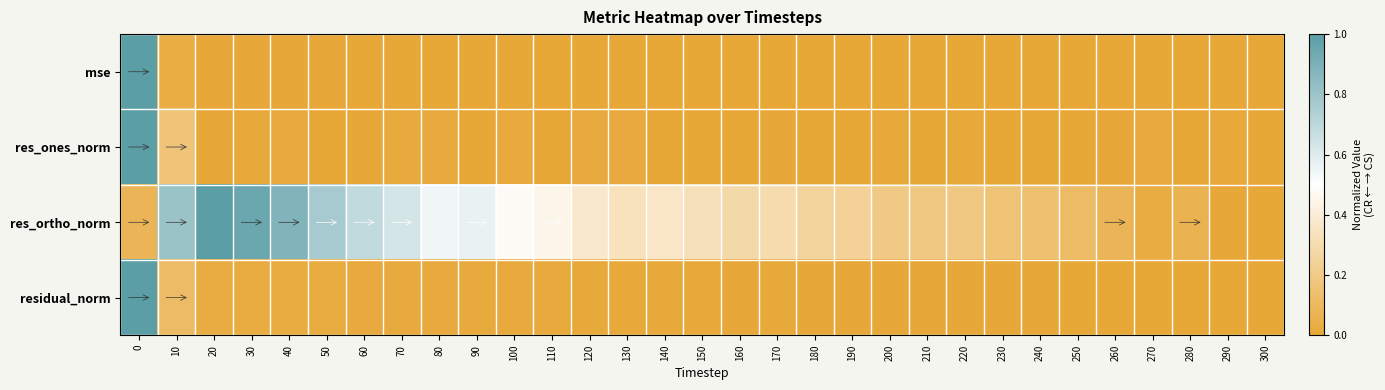

Reading right to left, what are all the values shown in this chart?

mse: 300=0.0	290=0.0	280=0.0	270=0.0	260=0.0	250=0.0	240=0.0	230=0.0	220=0.0	210=0.0	200=0.0	190=0.0	180=0.0	170=0.0	160=0.0	150=0.0	140=0.0	130=0.0	120=0.0	110=0.0	100=0.0	90=0.0	80=0.0	70=0.0	60=0.0	50=0.0	40=0.0	30=0.0	20=0.0	10=0.0	0=1.0
res_ones_norm: 300=0.0	290=0.0	280=0.0	270=0.0	260=0.0	250=0.0	240=0.0	230=0.0	220=0.0	210=0.0	200=0.0	190=0.0	180=0.0	170=0.0	160=0.0	150=0.0	140=0.0	130=0.0	120=0.0	110=0.0	100=0.0	90=0.0	80=0.0	70=0.0	60=0.0	50=0.0	40=0.0	30=0.0	20=0.0	10=0.2	0=1.0
res_ortho_norm: 300=0.0	290=0.0	280=0.1	270=0.0	260=0.1	250=0.1	240=0.1	230=0.2	220=0.2	210=0.2	200=0.2	190=0.2	180=0.3	170=0.3	160=0.3	150=0.3	140=0.4	130=0.3	120=0.4	110=0.4	100=0.5	90=0.6	80=0.5	70=0.6	60=0.7	50=0.8	40=0.9	30=1.0	20=1.0	10=0.8	0=0.1
residual_norm: 300=0.0	290=0.0	280=0.0	270=0.0	260=0.0	250=0.0	240=0.0	230=0.0	220=0.0	210=0.0	200=0.0	190=0.0	180=0.0	170=0.0	160=0.0	150=0.0	140=0.0	130=0.0	120=0.0	110=0.0	100=0.0	90=0.0	80=0.0	70=0.0	60=0.0	50=0.0	40=0.0	30=0.0	20=0.0	10=0.1	0=1.0